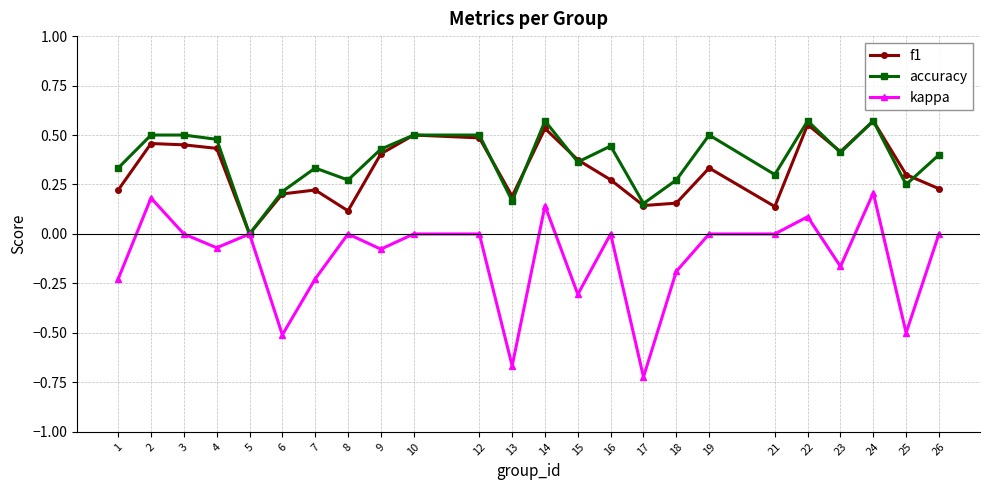

Which category has the lowest value across all series?

17